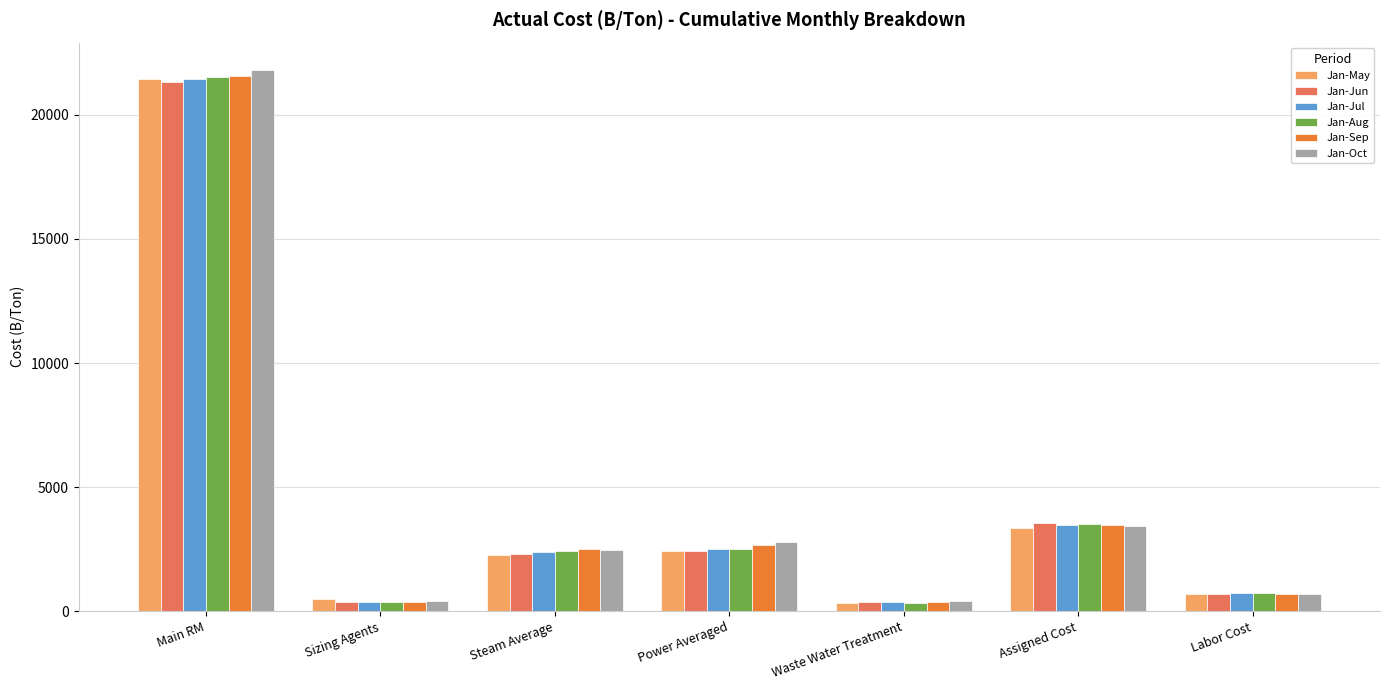

The Jan-Jul series shows 2496.9 at Power Averaged. True or false?

True